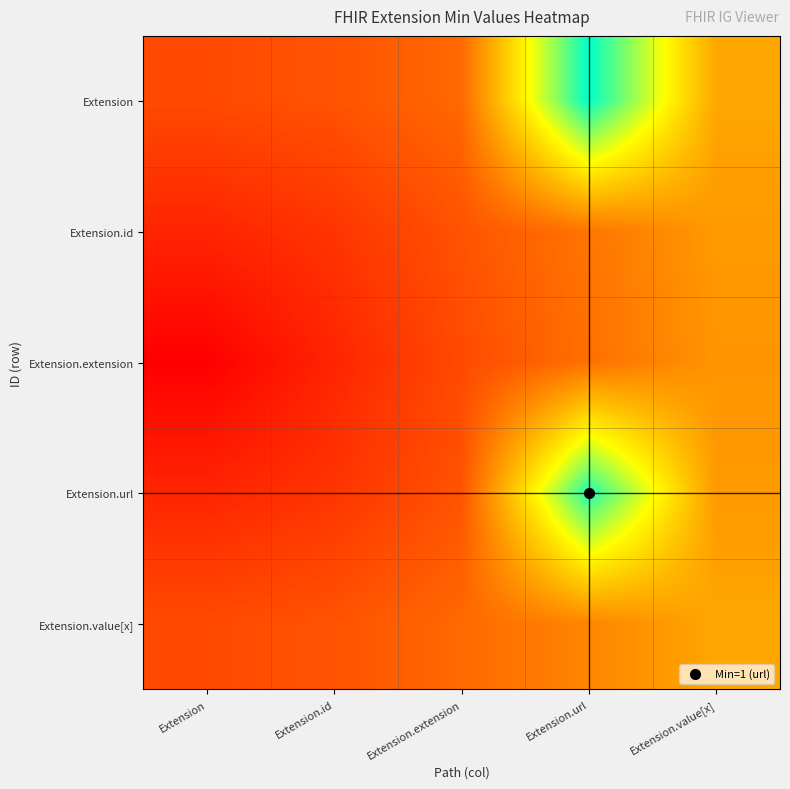

At which category does the chart reach its peak across all series?

Extension.url